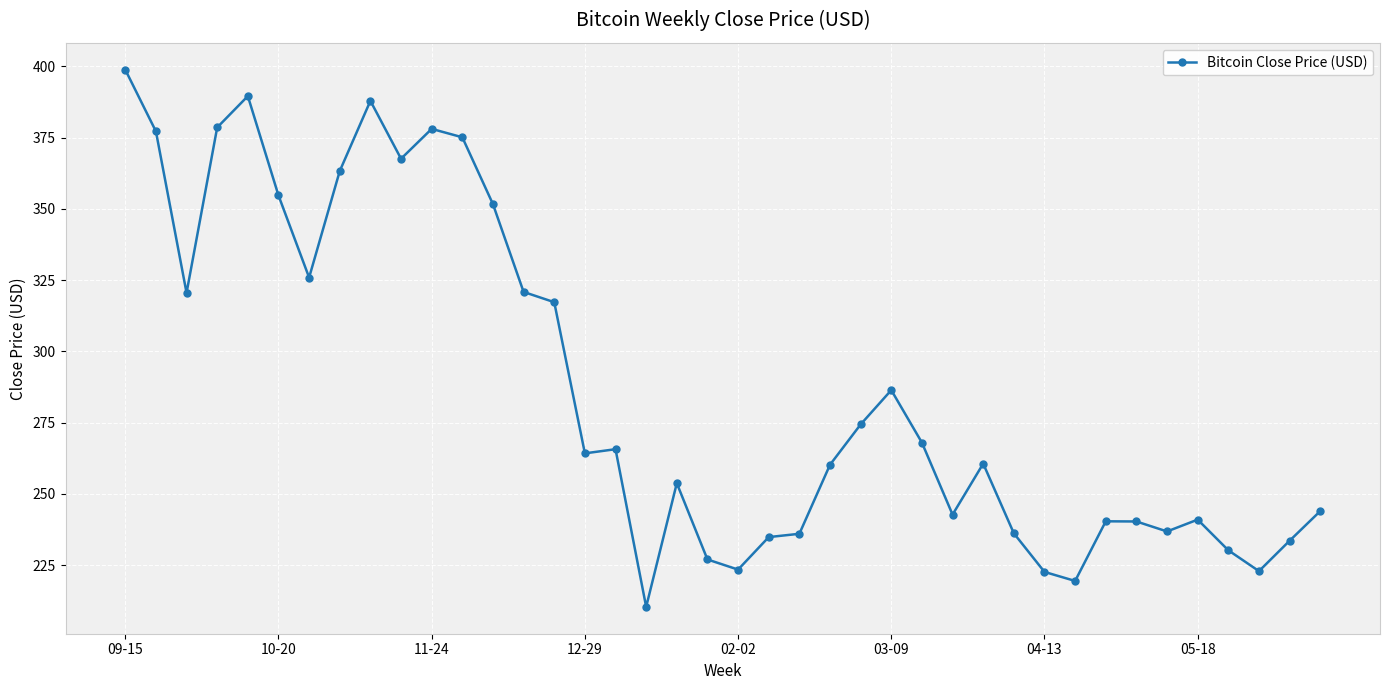

What is the value of the 16th point from the left?

264.2